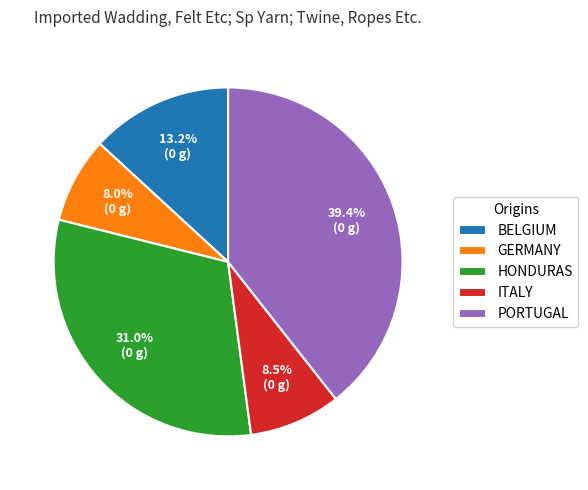

Rank the categories by value from lowest to highest.

GERMANY, ITALY, BELGIUM, HONDURAS, PORTUGAL